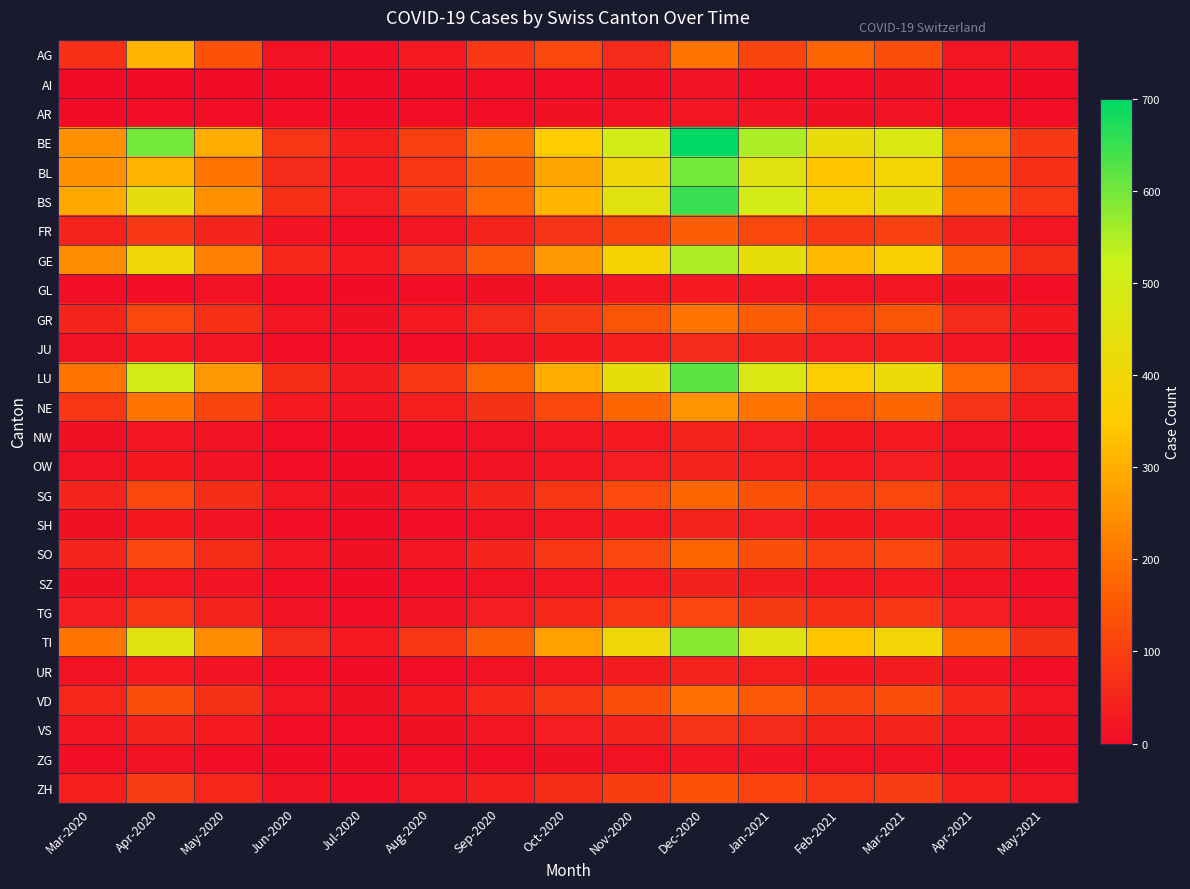

Reading right to left, list all the values displayed in this chart.

AG: May-2021=15	Apr-2021=20	Mar-2021=130	Feb-2021=170	Jan-2021=110	Dec-2020=200	Nov-2020=60	Oct-2020=120	Sep-2020=90	Aug-2020=30	Jul-2020=8	Jun-2020=12	May-2020=134	Apr-2020=309	Mar-2020=70
AI: May-2021=2	Apr-2021=4	Mar-2021=9	Feb-2021=6	Jan-2021=8	Dec-2020=12	Nov-2020=10	Oct-2020=5	Sep-2020=3	Aug-2020=2	Jul-2020=0	Jun-2020=1	May-2020=2	Apr-2020=1	Mar-2020=0
AR: May-2021=3	Apr-2021=7	Mar-2021=13	Feb-2021=10	Jan-2021=14	Dec-2020=20	Nov-2020=15	Oct-2020=9	Sep-2020=6	Aug-2020=4	Jul-2020=1	Jun-2020=3	May-2020=8	Apr-2020=5	Mar-2020=2
BE: May-2021=90	Apr-2021=210	Mar-2021=480	Feb-2021=420	Jan-2021=550	Dec-2020=700	Nov-2020=500	Oct-2020=350	Sep-2020=200	Aug-2020=100	Jul-2020=40	Jun-2020=80	May-2020=300	Apr-2020=600	Mar-2020=250
BL: May-2021=70	Apr-2021=170	Mar-2021=390	Feb-2021=340	Jan-2021=450	Dec-2020=600	Nov-2020=400	Oct-2020=280	Sep-2020=160	Aug-2020=80	Jul-2020=30	Jun-2020=60	May-2020=200	Apr-2020=309	Mar-2020=251
BS: May-2021=80	Apr-2021=190	Mar-2021=430	Feb-2021=380	Jan-2021=500	Dec-2020=650	Nov-2020=450	Oct-2020=310	Sep-2020=180	Aug-2020=90	Jul-2020=35	Jun-2020=70	May-2020=250	Apr-2020=434	Mar-2020=292
FR: May-2021=20	Apr-2021=48	Mar-2021=105	Feb-2021=90	Jan-2021=120	Dec-2020=160	Nov-2020=110	Oct-2020=75	Sep-2020=45	Aug-2020=20	Jul-2020=8	Jun-2020=15	May-2020=50	Apr-2020=90	Mar-2020=46
GE: May-2021=65	Apr-2021=160	Mar-2021=370	Feb-2021=320	Jan-2021=430	Dec-2020=550	Nov-2020=380	Oct-2020=260	Sep-2020=150	Aug-2020=75	Jul-2020=28	Jun-2020=55	May-2020=220	Apr-2020=400	Mar-2020=241
GL: May-2021=4	Apr-2021=10	Mar-2021=21	Feb-2021=18	Jan-2021=24	Dec-2020=30	Nov-2020=22	Oct-2020=14	Sep-2020=9	Aug-2020=5	Jul-2020=2	Jun-2020=4	May-2020=12	Apr-2020=8	Mar-2020=3
GR: May-2021=25	Apr-2021=60	Mar-2021=140	Feb-2021=120	Jan-2021=160	Dec-2020=200	Nov-2020=140	Oct-2020=95	Sep-2020=58	Aug-2020=28	Jul-2020=10	Jun-2020=20	May-2020=70	Apr-2020=120	Mar-2020=50
JU: May-2021=7	Apr-2021=18	Mar-2021=40	Feb-2021=34	Jan-2021=46	Dec-2020=58	Nov-2020=40	Oct-2020=27	Sep-2020=16	Aug-2020=8	Jul-2020=3	Jun-2020=6	May-2020=18	Apr-2020=30	Mar-2020=11
LU: May-2021=75	Apr-2021=180	Mar-2021=415	Feb-2021=360	Jan-2021=480	Dec-2020=620	Nov-2020=430	Oct-2020=295	Sep-2020=170	Aug-2020=85	Jul-2020=32	Jun-2020=65	May-2020=260	Apr-2020=500	Mar-2020=202
NE: May-2021=32	Apr-2021=76	Mar-2021=175	Feb-2021=150	Jan-2021=200	Dec-2020=255	Nov-2020=175	Oct-2020=120	Sep-2020=72	Aug-2020=36	Jul-2020=14	Jun-2020=28	May-2020=110	Apr-2020=200	Mar-2020=80
NW: May-2021=5	Apr-2021=13	Mar-2021=30	Feb-2021=26	Jan-2021=34	Dec-2020=44	Nov-2020=30	Oct-2020=20	Sep-2020=12	Aug-2020=6	Jul-2020=2	Jun-2020=4	May-2020=14	Apr-2020=22	Mar-2020=9
OW: May-2021=6	Apr-2021=15	Mar-2021=34	Feb-2021=30	Jan-2021=39	Dec-2020=50	Nov-2020=34	Oct-2020=23	Sep-2020=14	Aug-2020=7	Jul-2020=2	Jun-2020=5	May-2020=16	Apr-2020=26	Mar-2020=11
SG: May-2021=22	Apr-2021=52	Mar-2021=120	Feb-2021=104	Jan-2021=138	Dec-2020=176	Nov-2020=122	Oct-2020=83	Sep-2020=50	Aug-2020=24	Jul-2020=9	Jun-2020=18	May-2020=66	Apr-2020=120	Mar-2020=49
SH: May-2021=5	Apr-2021=13	Mar-2021=30	Feb-2021=26	Jan-2021=34	Dec-2020=44	Nov-2020=30	Oct-2020=20	Sep-2020=12	Aug-2020=6	Jul-2020=2	Jun-2020=4	May-2020=15	Apr-2020=25	Mar-2020=10
SO: May-2021=21	Apr-2021=50	Mar-2021=116	Feb-2021=100	Jan-2021=133	Dec-2020=170	Nov-2020=117	Oct-2020=80	Sep-2020=48	Aug-2020=23	Jul-2020=9	Jun-2020=17	May-2020=64	Apr-2020=115	Mar-2020=48
SZ: May-2021=5	Apr-2021=12	Mar-2021=28	Feb-2021=24	Jan-2021=32	Dec-2020=42	Nov-2020=28	Oct-2020=19	Sep-2020=11	Aug-2020=6	Jul-2020=2	Jun-2020=4	May-2020=14	Apr-2020=24	Mar-2020=10
TG: May-2021=14	Apr-2021=35	Mar-2021=80	Feb-2021=69	Jan-2021=92	Dec-2020=117	Nov-2020=81	Oct-2020=55	Sep-2020=33	Aug-2020=16	Jul-2020=6	Jun-2020=12	May-2020=44	Apr-2020=80	Mar-2020=33
TI: May-2021=72	Apr-2021=170	Mar-2021=395	Feb-2021=340	Jan-2021=455	Dec-2020=580	Nov-2020=405	Oct-2020=275	Sep-2020=160	Aug-2020=80	Jul-2020=30	Jun-2020=60	May-2020=240	Apr-2020=450	Mar-2020=202
UR: May-2021=6	Apr-2021=14	Mar-2021=32	Feb-2021=27	Jan-2021=36	Dec-2020=46	Nov-2020=32	Oct-2020=21	Sep-2020=13	Aug-2020=6	Jul-2020=2	Jun-2020=5	May-2020=16	Apr-2020=28	Mar-2020=11
VD: May-2021=24	Apr-2021=57	Mar-2021=131	Feb-2021=113	Jan-2021=150	Dec-2020=192	Nov-2020=132	Oct-2020=90	Sep-2020=54	Aug-2020=26	Jul-2020=10	Jun-2020=20	May-2020=72	Apr-2020=130	Mar-2020=54
VS: May-2021=9	Apr-2021=22	Mar-2021=51	Feb-2021=44	Jan-2021=58	Dec-2020=74	Nov-2020=51	Oct-2020=35	Sep-2020=21	Aug-2020=10	Jul-2020=4	Jun-2020=8	May-2020=28	Apr-2020=50	Mar-2020=21
ZG: May-2021=2	Apr-2021=6	Mar-2021=13	Feb-2021=11	Jan-2021=15	Dec-2020=19	Nov-2020=13	Oct-2020=9	Sep-2020=5	Aug-2020=3	Jul-2020=1	Jun-2020=2	May-2020=7	Apr-2020=12	Mar-2020=5
ZH: May-2021=17	Apr-2021=41	Mar-2021=94	Feb-2021=81	Jan-2021=108	Dec-2020=138	Nov-2020=96	Oct-2020=65	Sep-2020=39	Aug-2020=19	Jul-2020=7	Jun-2020=14	May-2020=52	Apr-2020=95	Mar-2020=39